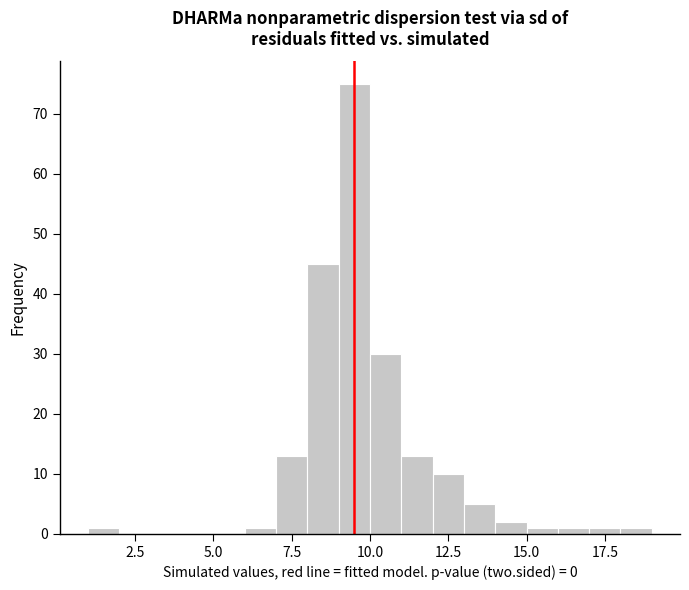

Around what value on the x-axis is the tallest bar? Give the approximate position of its centre, as read against the axis.

9.5